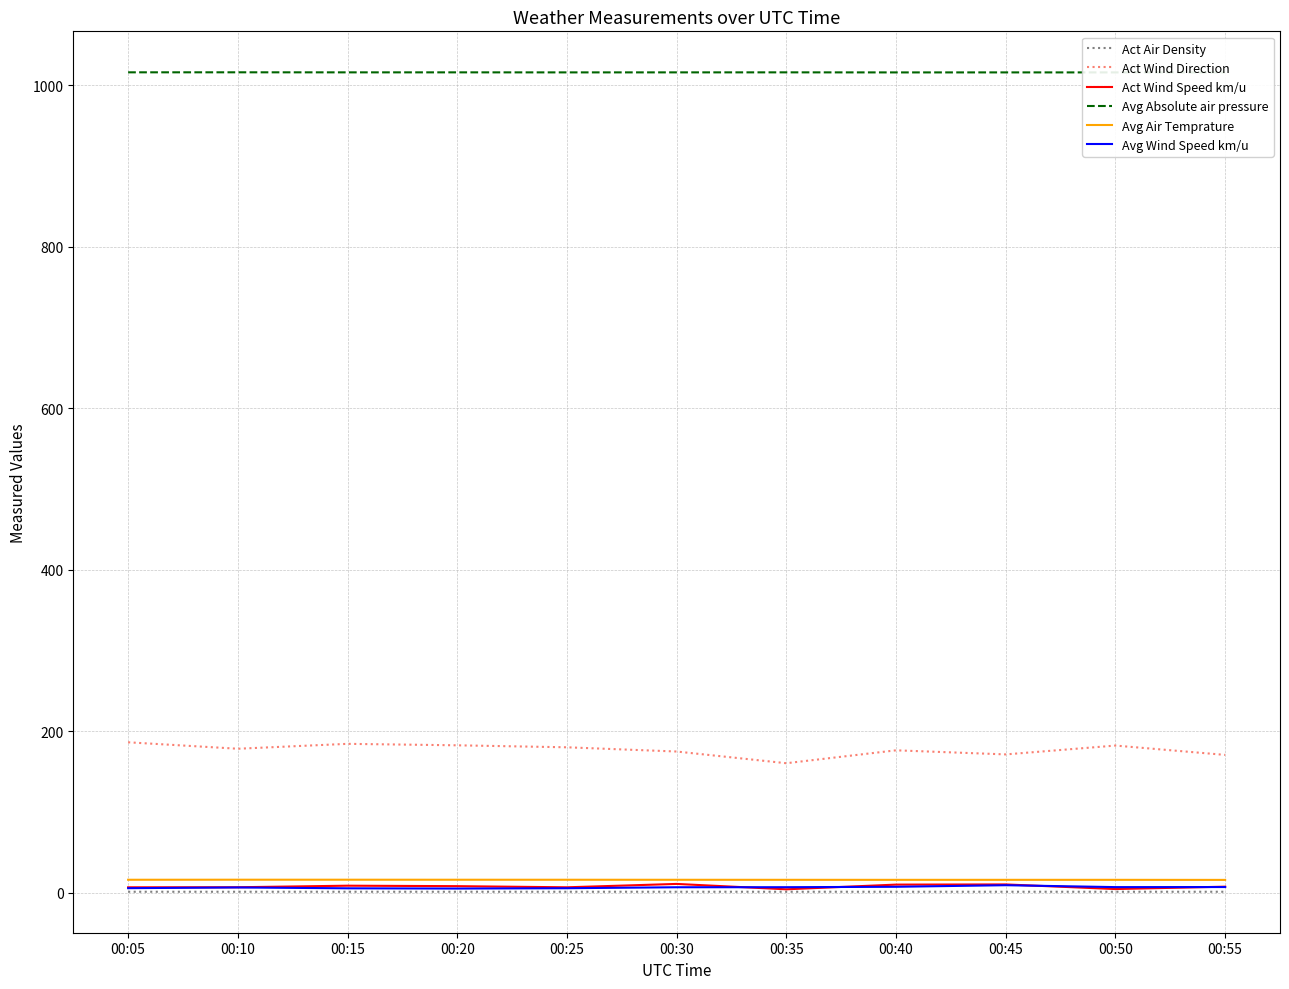

What is the difference between the second highest and minimum values in the Avg Absolute air pressure series?

0.1